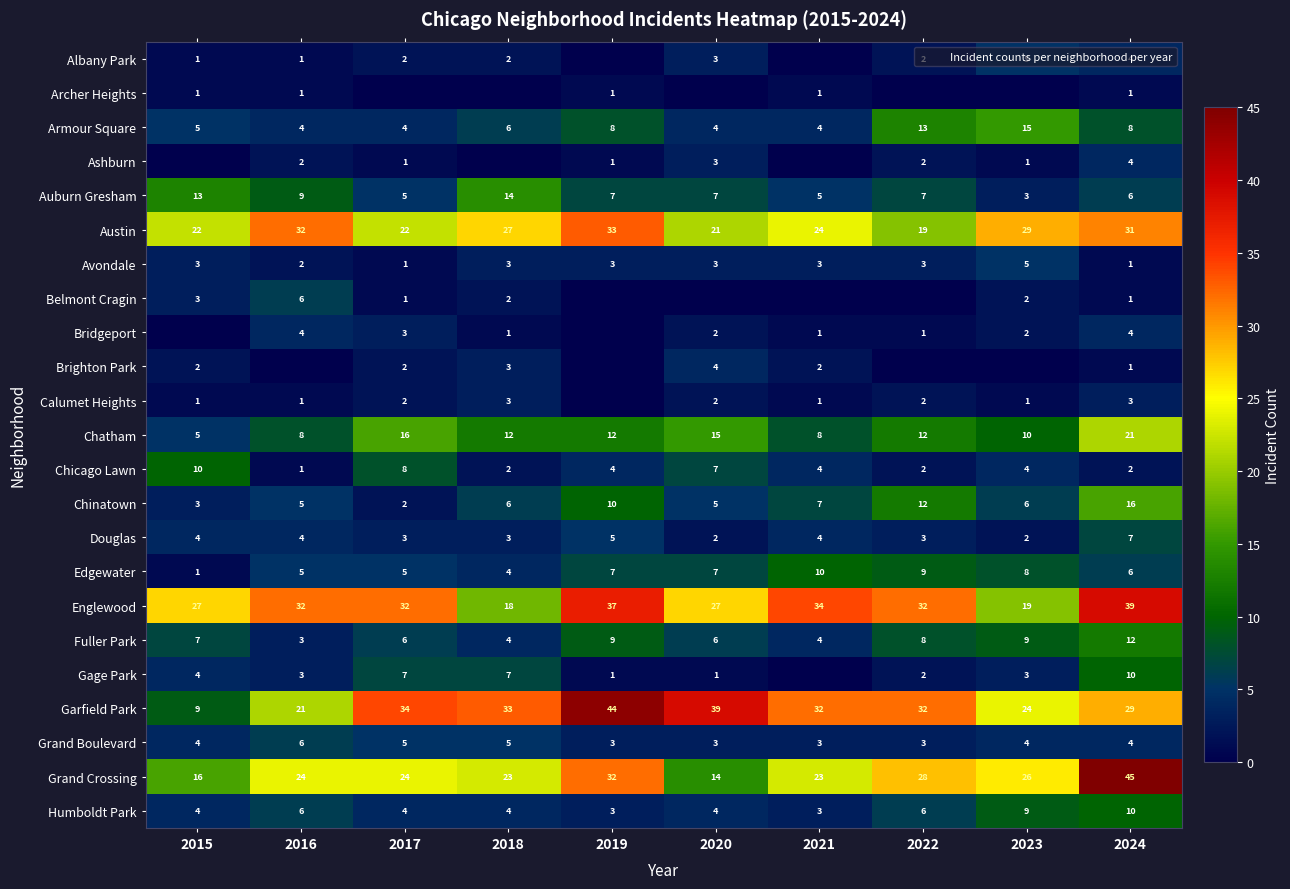

Where is Chatham nearest to the value 13?

2018